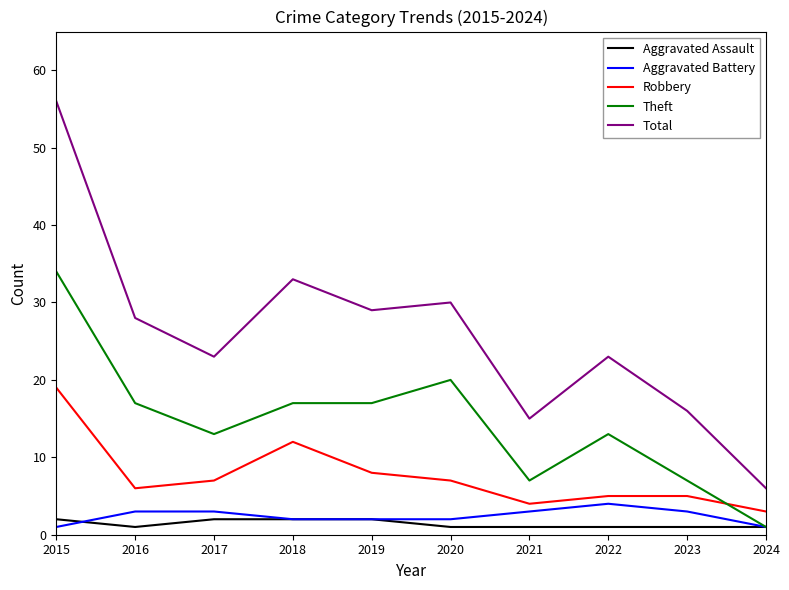

Which series has the widest spread of values?

Total